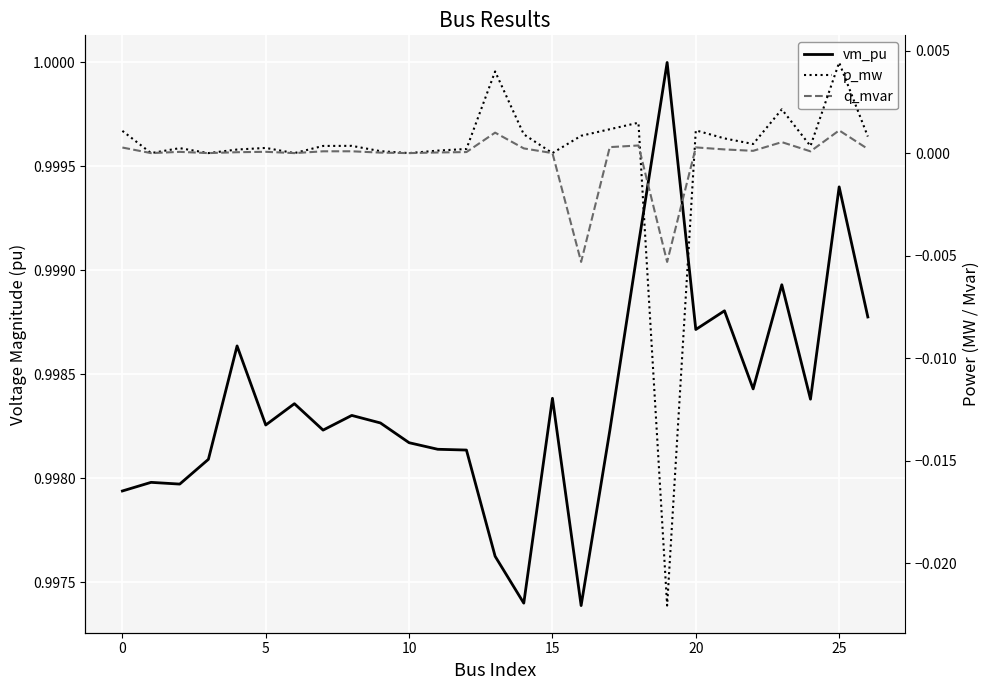

Which has a higher value, 0 or 18?

18